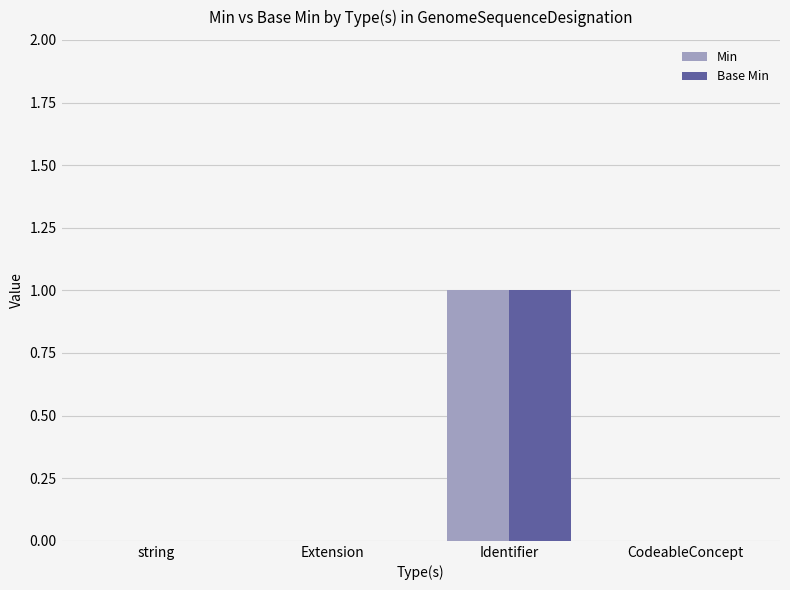

Reading left to right, what are all the values shown in this chart?

Min: string=0	Extension=0	Identifier=1	CodeableConcept=0
Base Min: string=0	Extension=0	Identifier=1	CodeableConcept=0